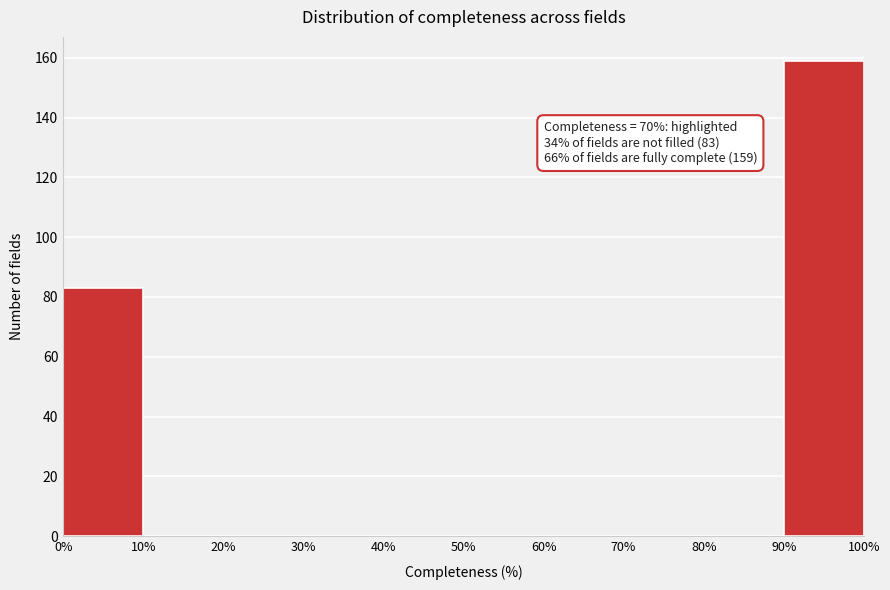

Over which range of the x-axis is the bar tallest?

90% to 100%